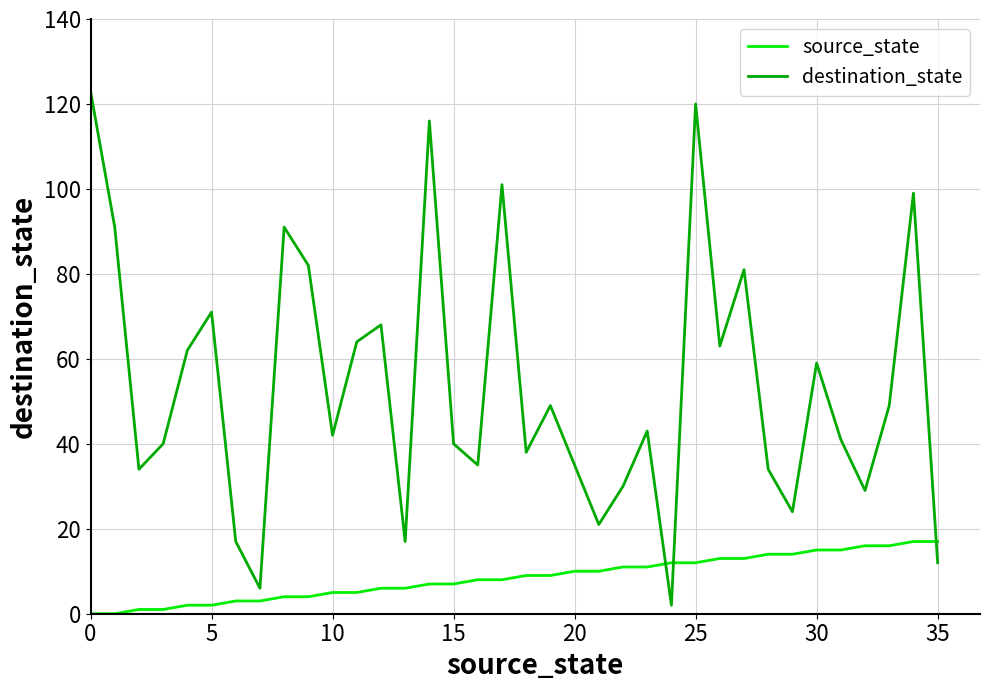

List the series in order of their peak value, highest first.

destination_state, source_state